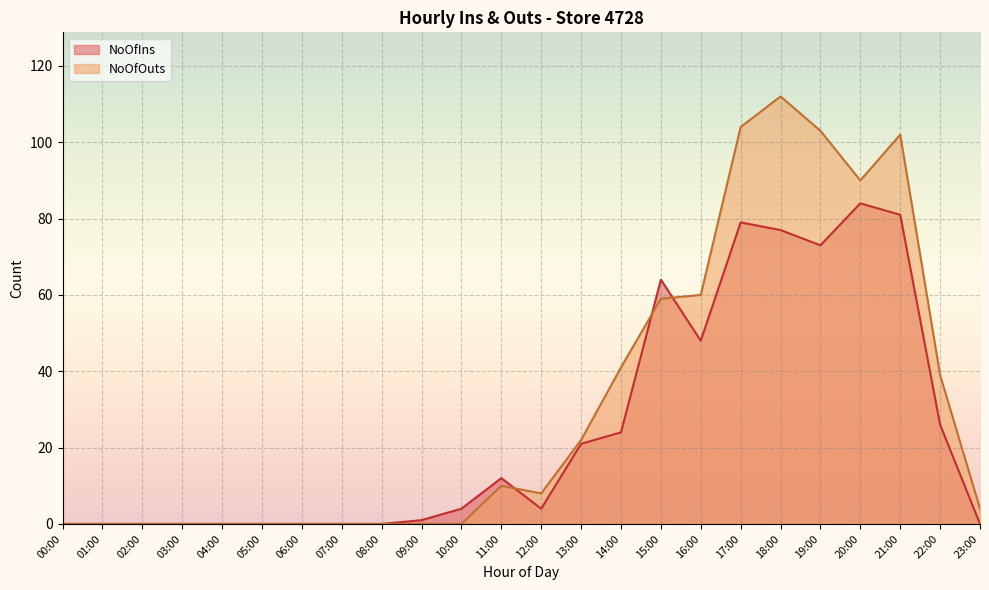

True or false: NoOfIns has a value of 26 at 22:00.

True